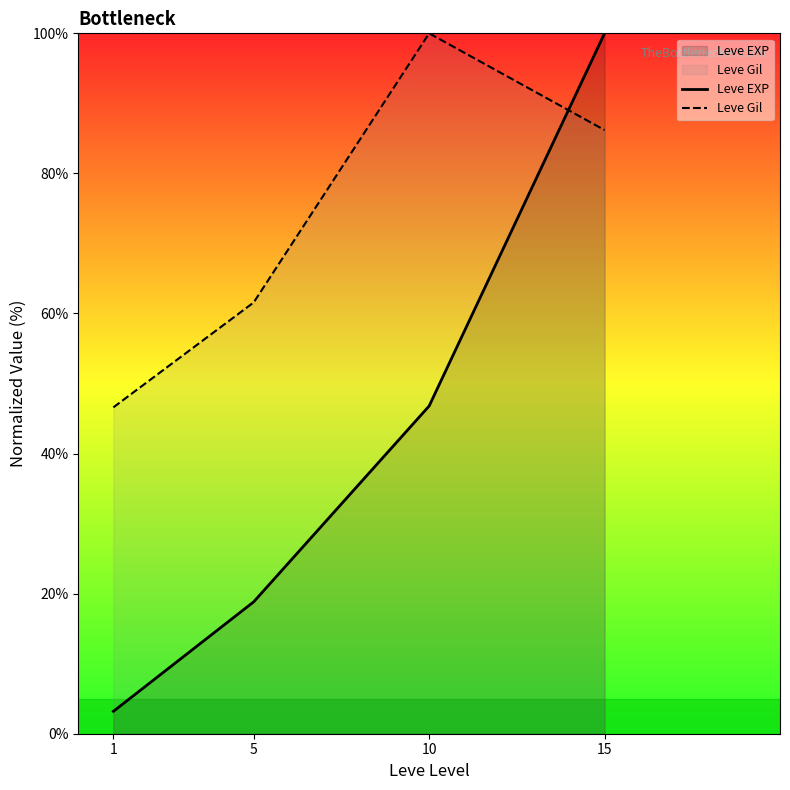

True or false: Leve EXP has more than 0 points higher than both neighbors.

False